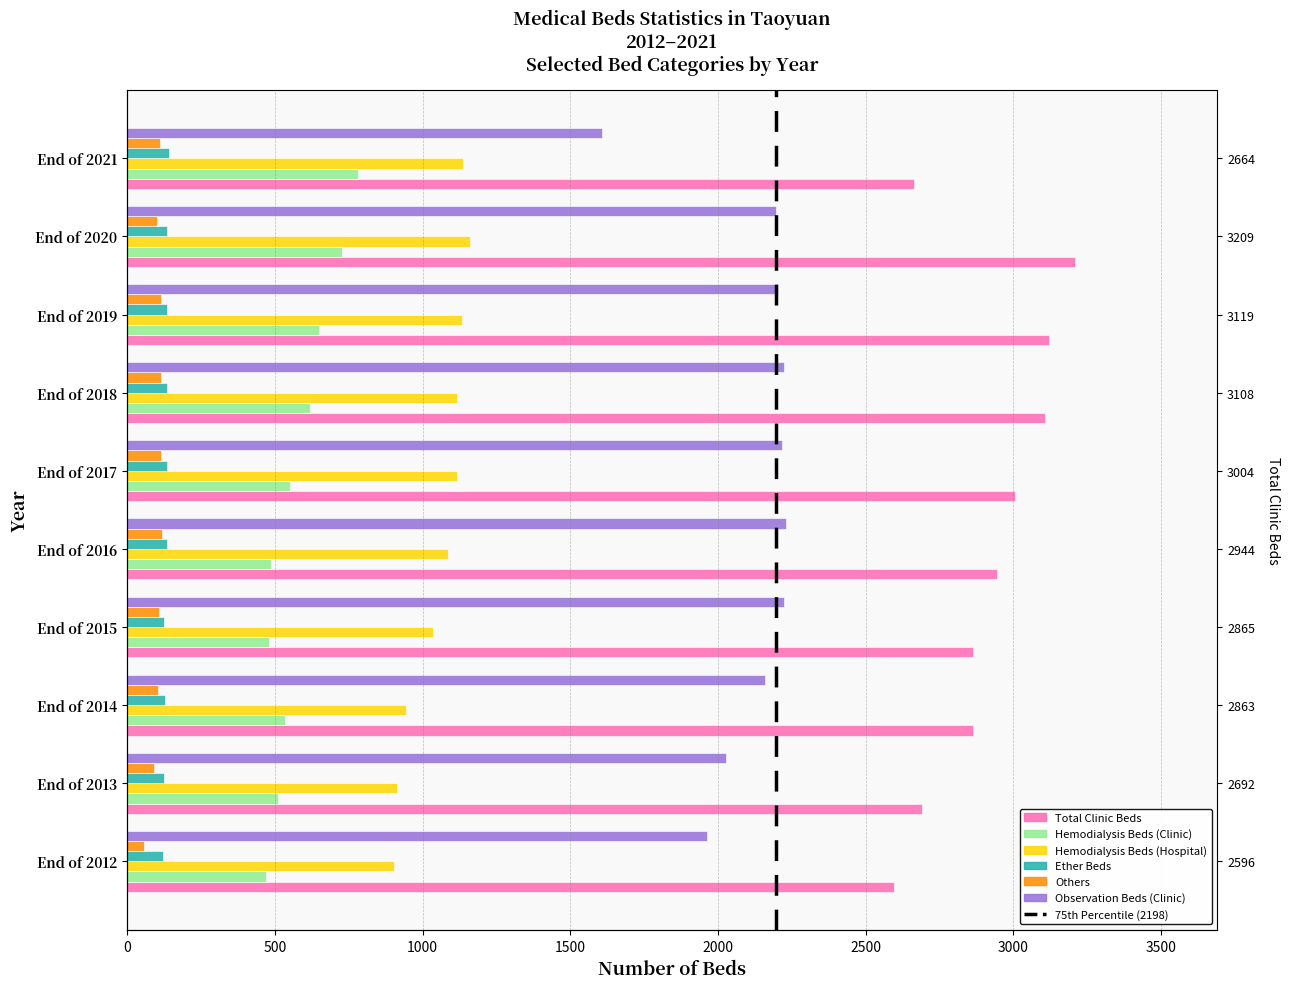

True or false: Others has a value of 91 at End of 2013.

True